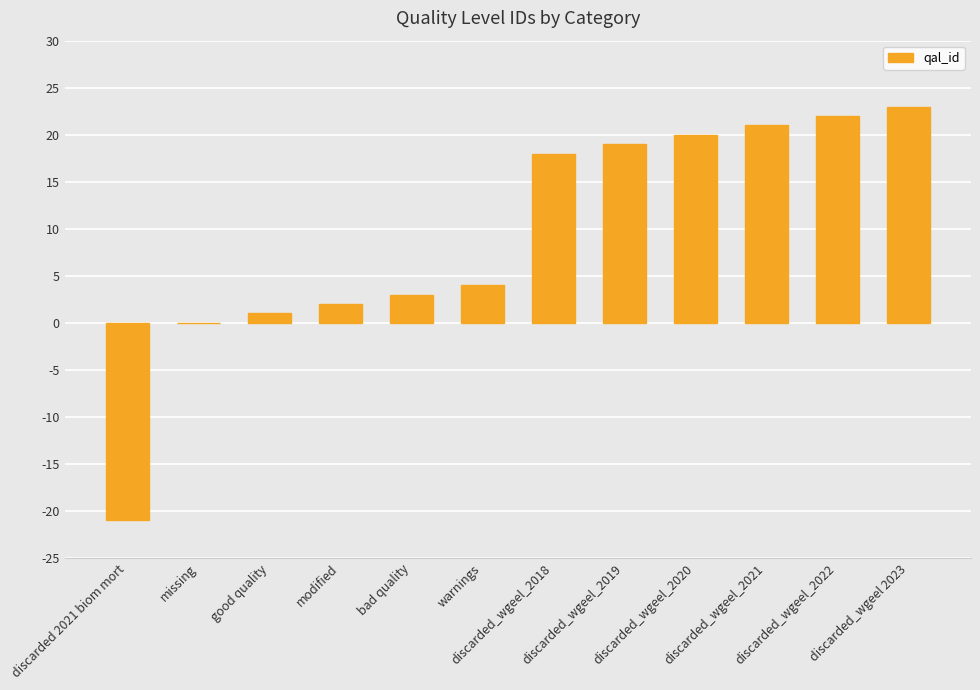

How many distinct data groups are displayed?

1